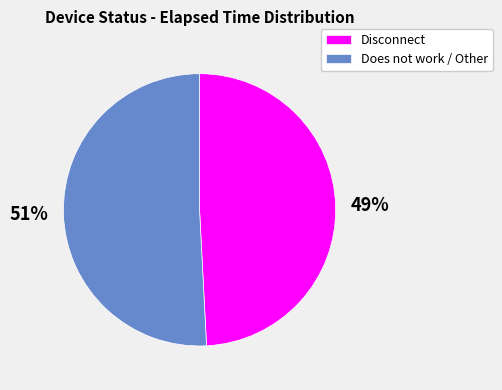

True or false: Does not work / Other accounts for 57% of the total.

False